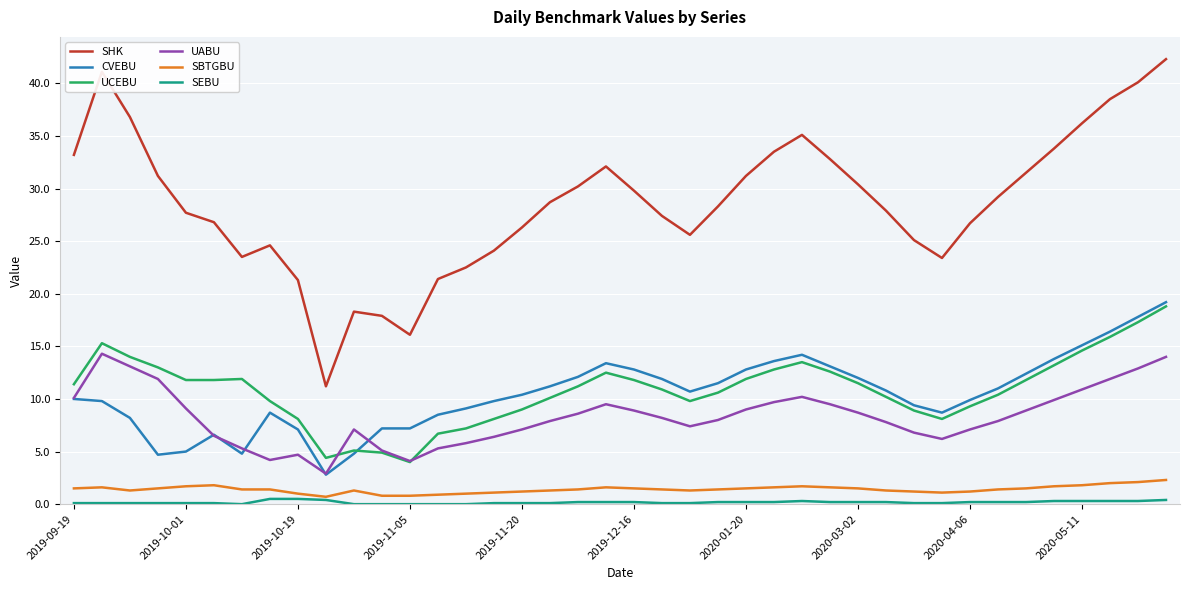

True or false: SHK and SEBU cross at least once.

False